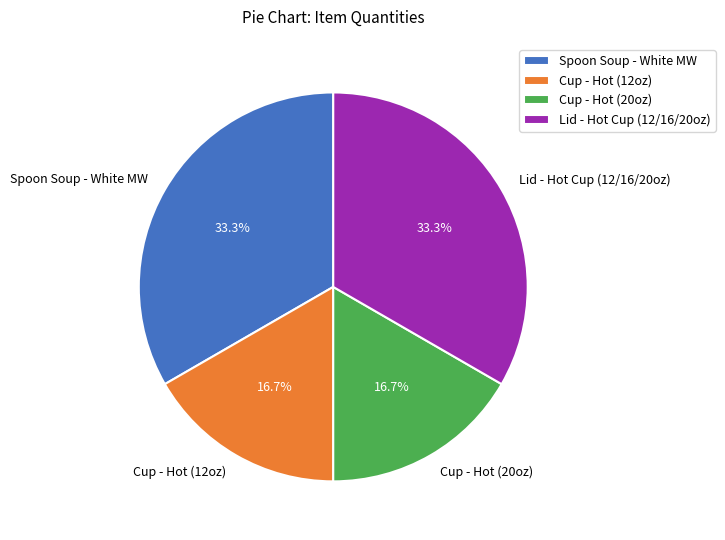

Between Lid - Hot Cup (12/16/20oz) and Cup - Hot (12oz), which is larger?

Lid - Hot Cup (12/16/20oz)